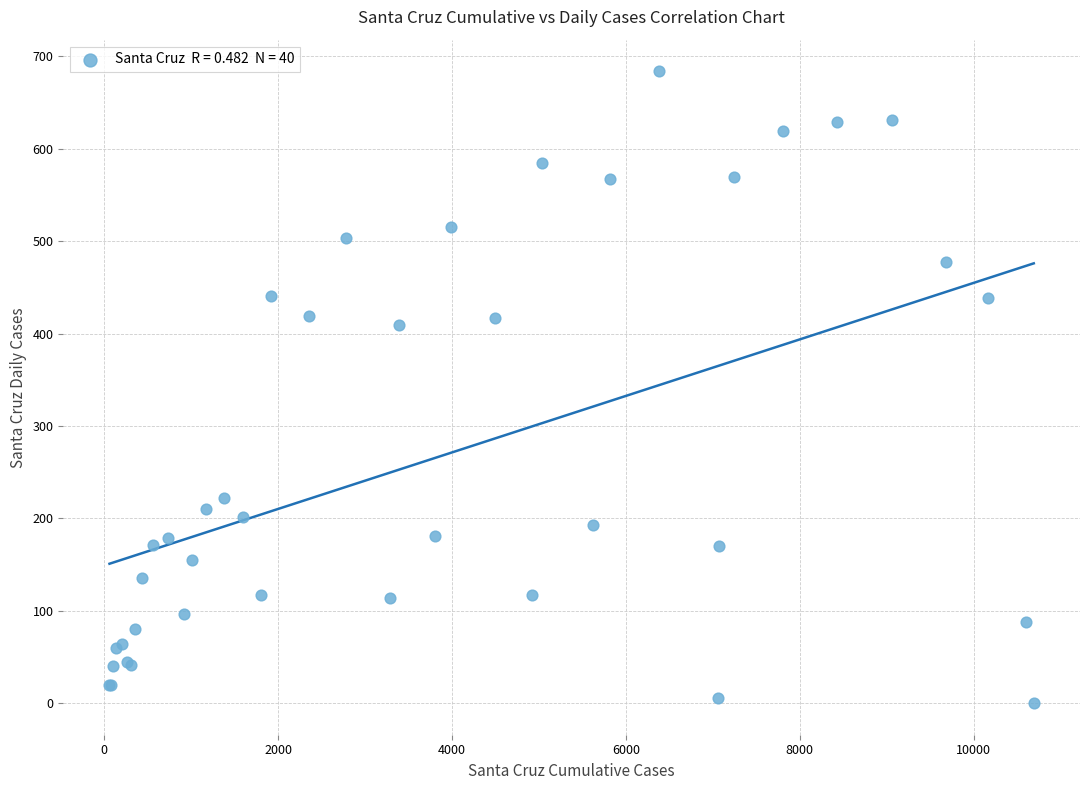

What Y value in the scatter plot is closest to 342?

409